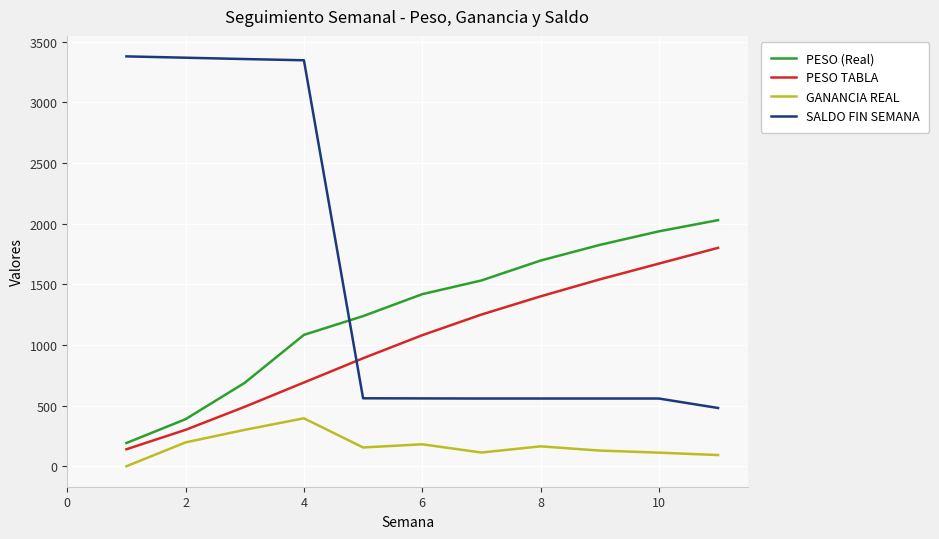

Which series has the largest range (max minus min)?

SALDO FIN SEMANA